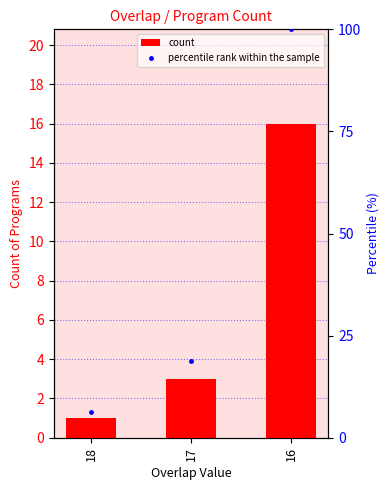

Reading right to left, what are all the values shown in this chart?

count: 16=16.0	17=3.0	18=1.0
percentile rank within the sample: 16=100.0	17=18.8	18=6.2